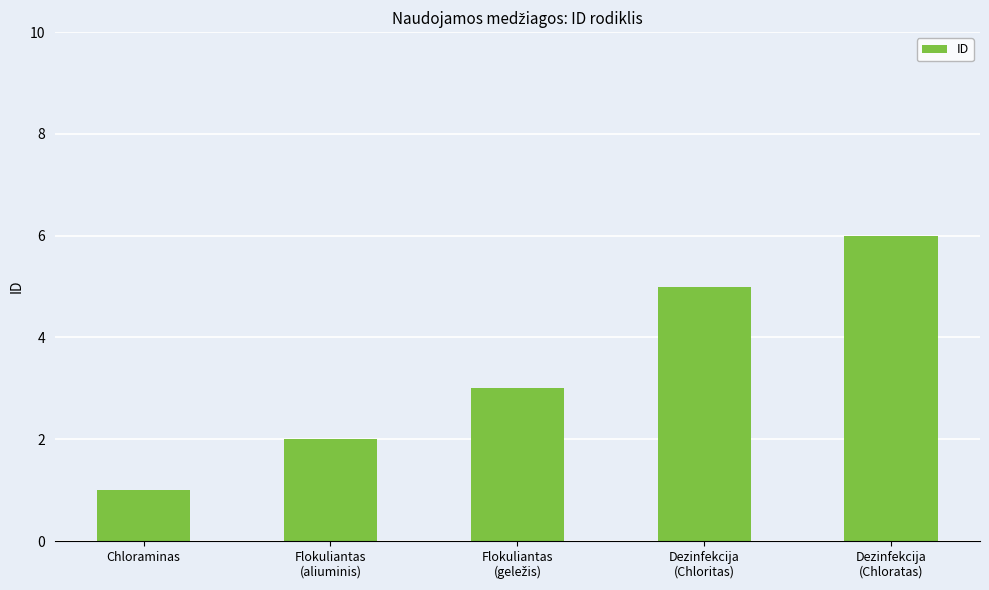

What is the minimum value shown in the chart?

1